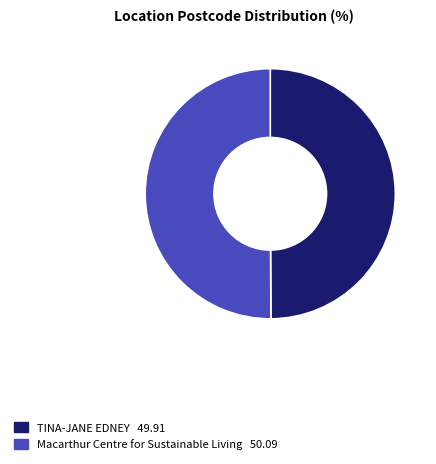

Approximately how many times larger is the value at TINA-JANE EDNEY compared to Macarthur Centre for Sustainable Living?

1.0